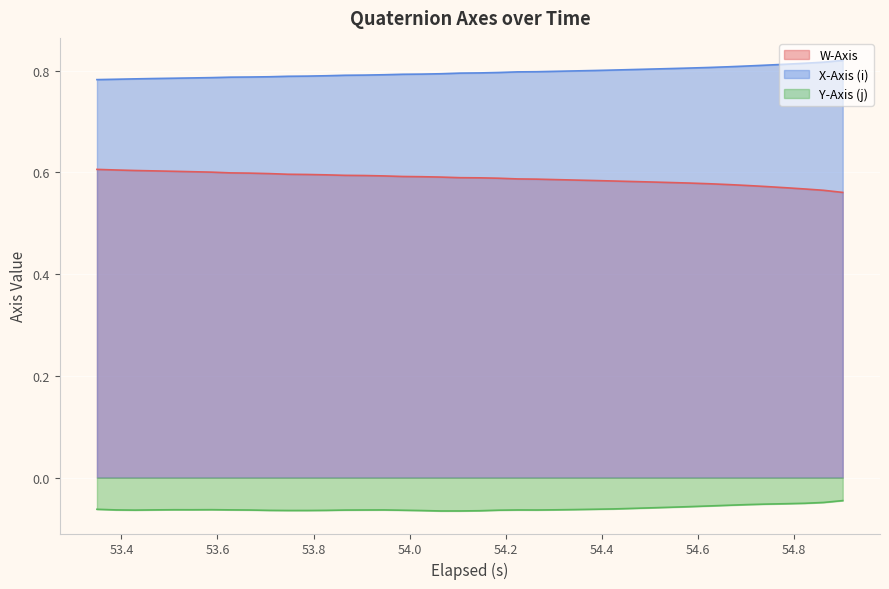

True or false: X-Axis (i) and Y-Axis (j) cross at least once.

False